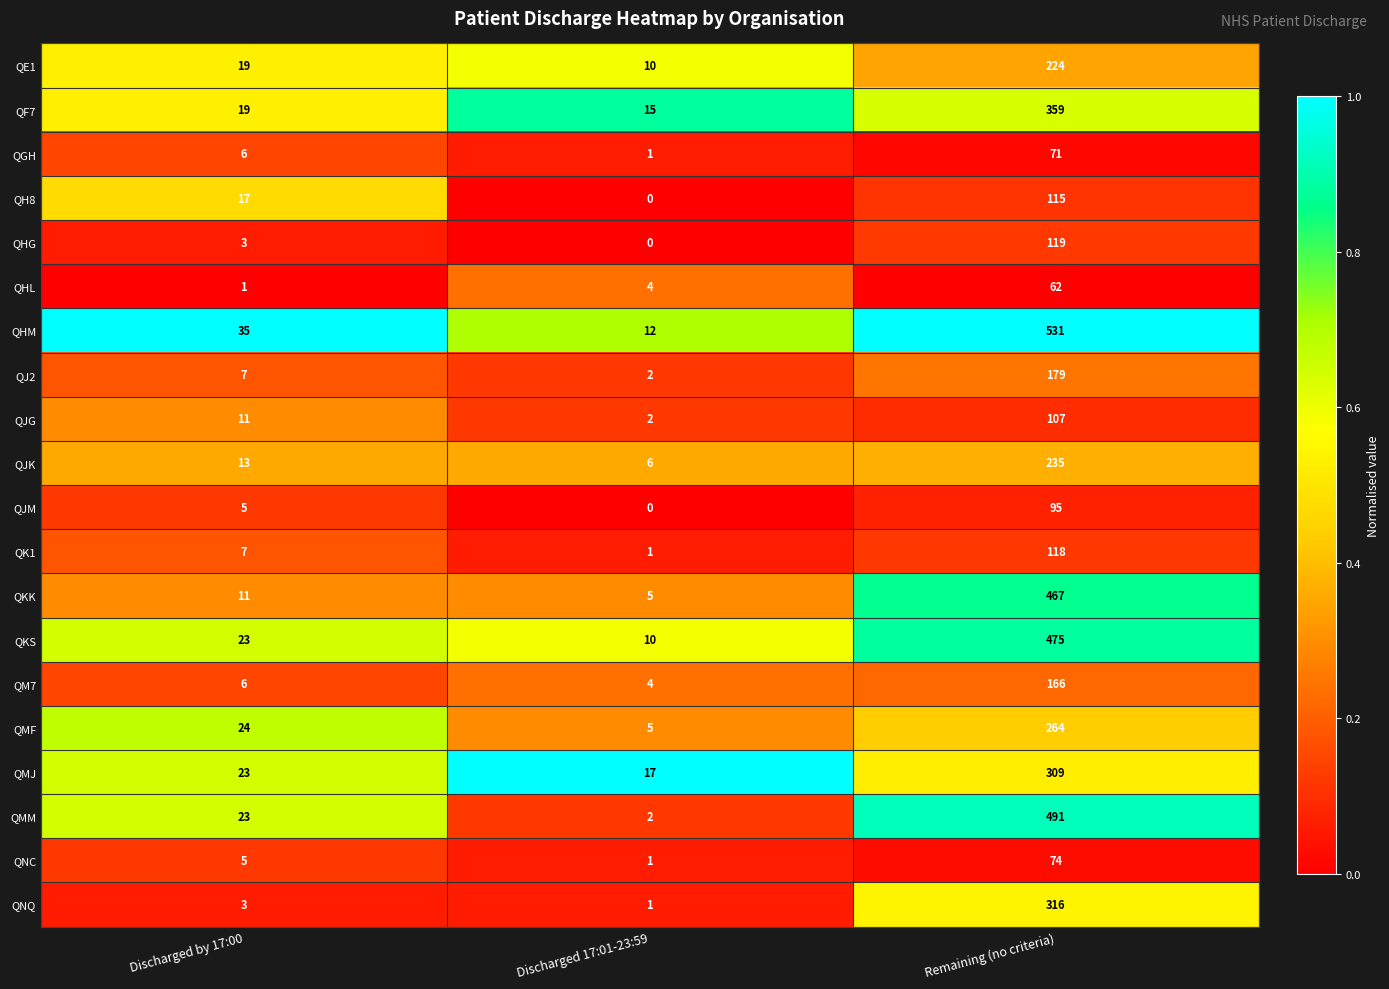

What is the difference between the maximum and second lowest values in the QE1 series?

205